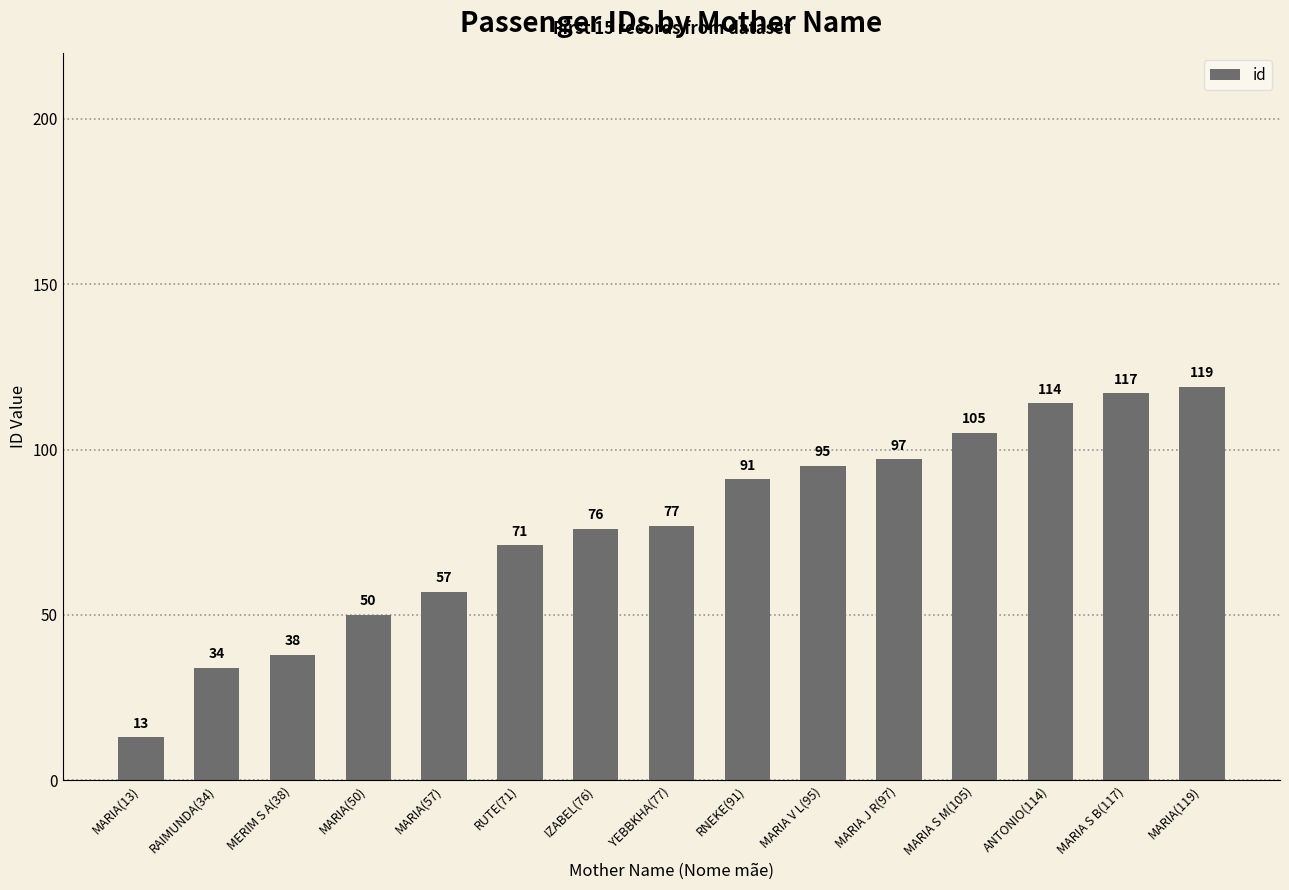

The value at MARIA V L(95) is 95. True or false?

True